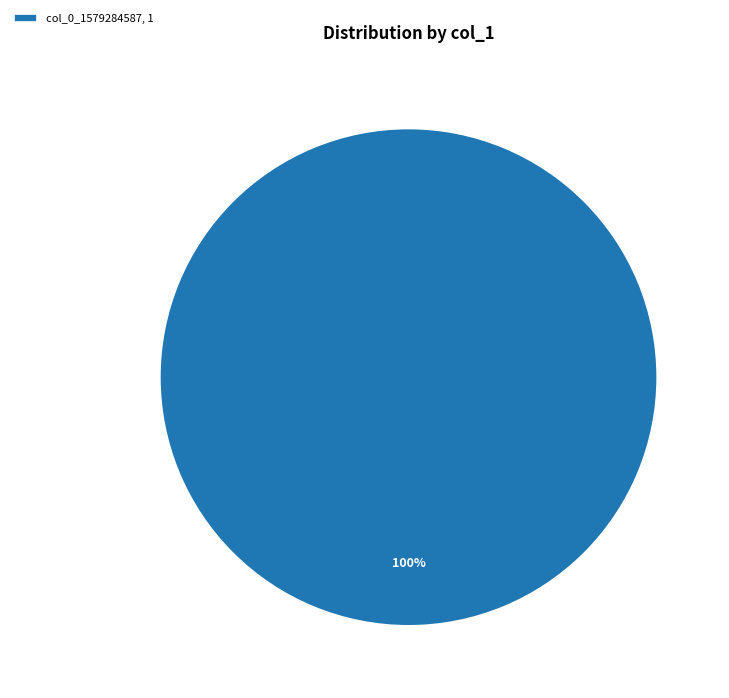

To the nearest percent, what portion does col_0_1579284587, 1 represent?

100%